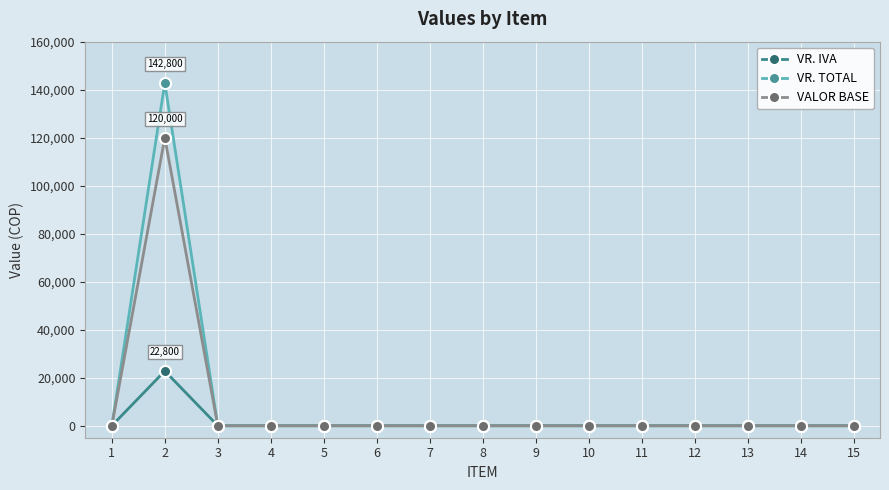

Rank the series by their maximum value, from highest to lowest.

VR. TOTAL, VALOR BASE, VR. IVA